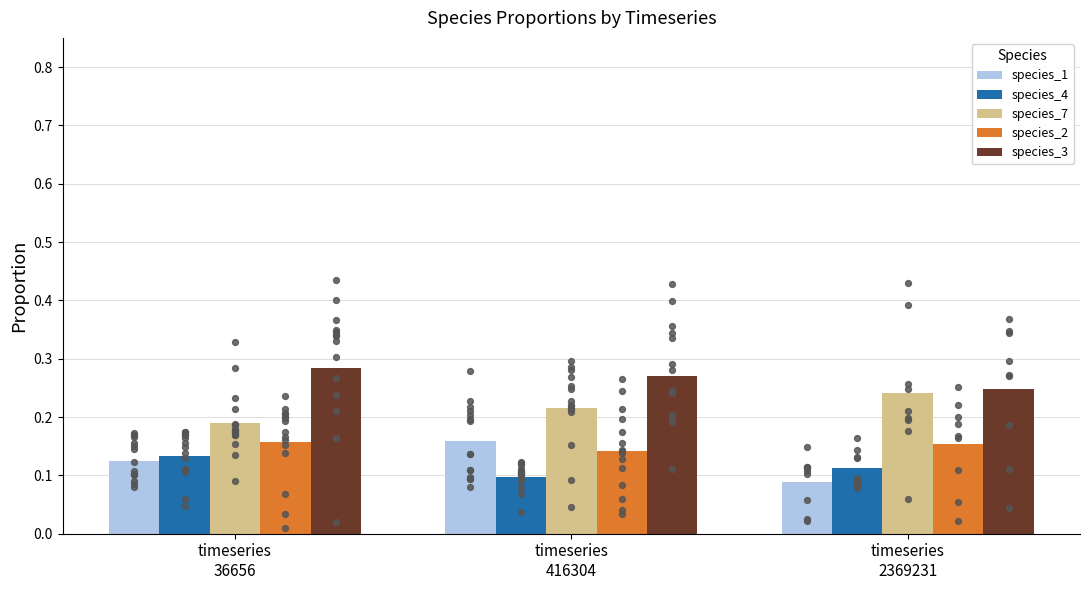

Which series contains the highest Y value?

species_3